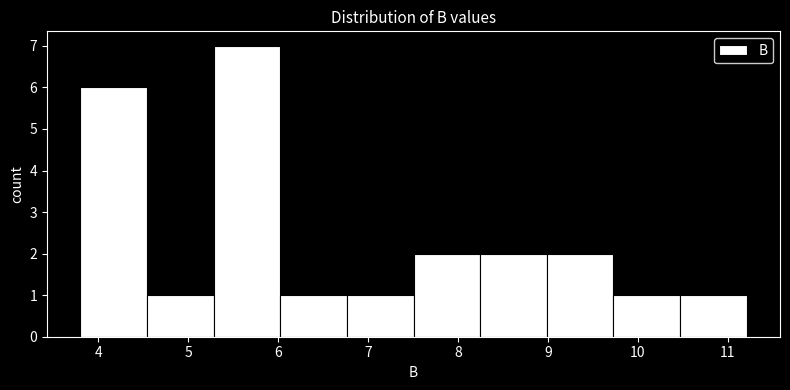

Which range on the x-axis has the tallest bar?

5.3 to 6.0